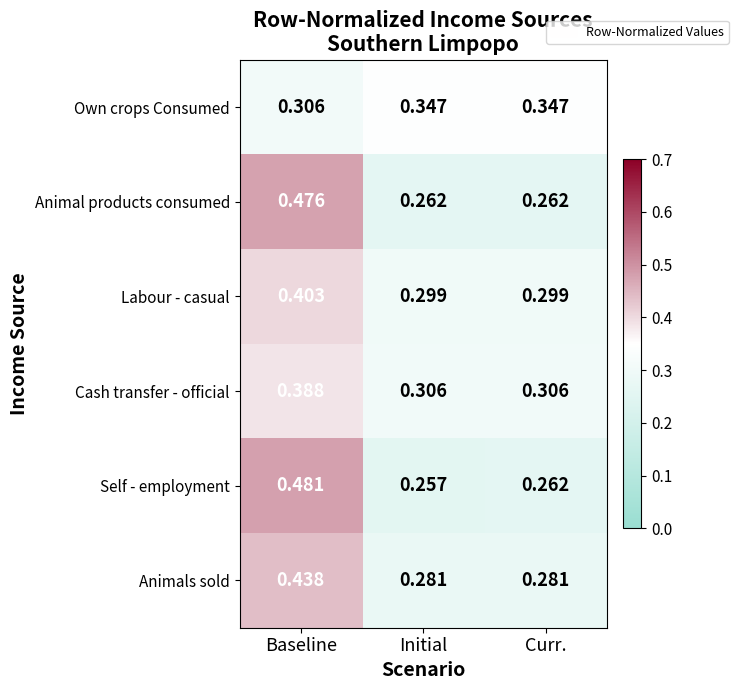

Is the value of Cash transfer - official at Curr. greater than the value of Animals sold at Curr.?

Yes